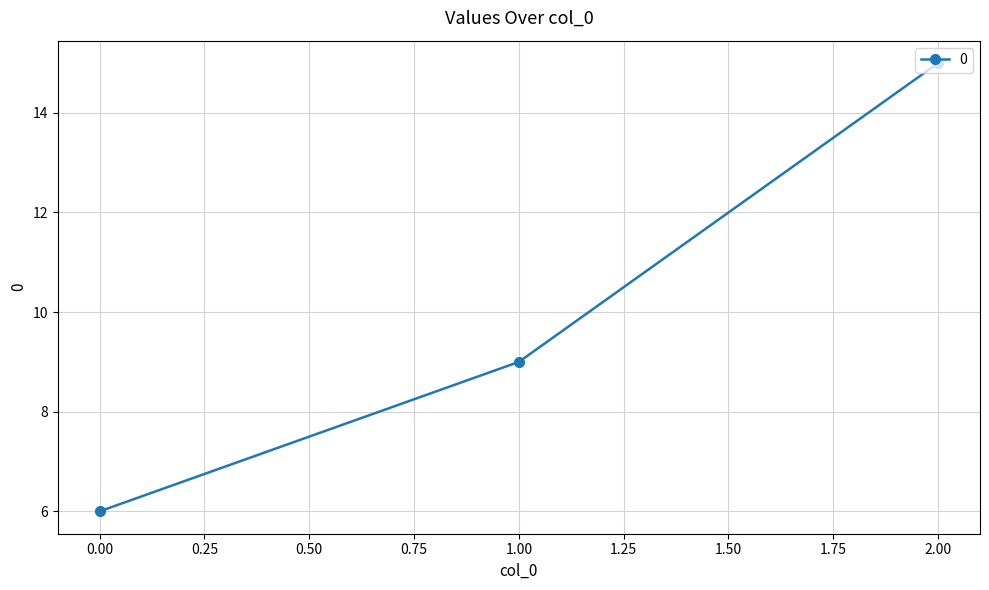

The chart shows a value of 15 at 2.00. True or false?

True